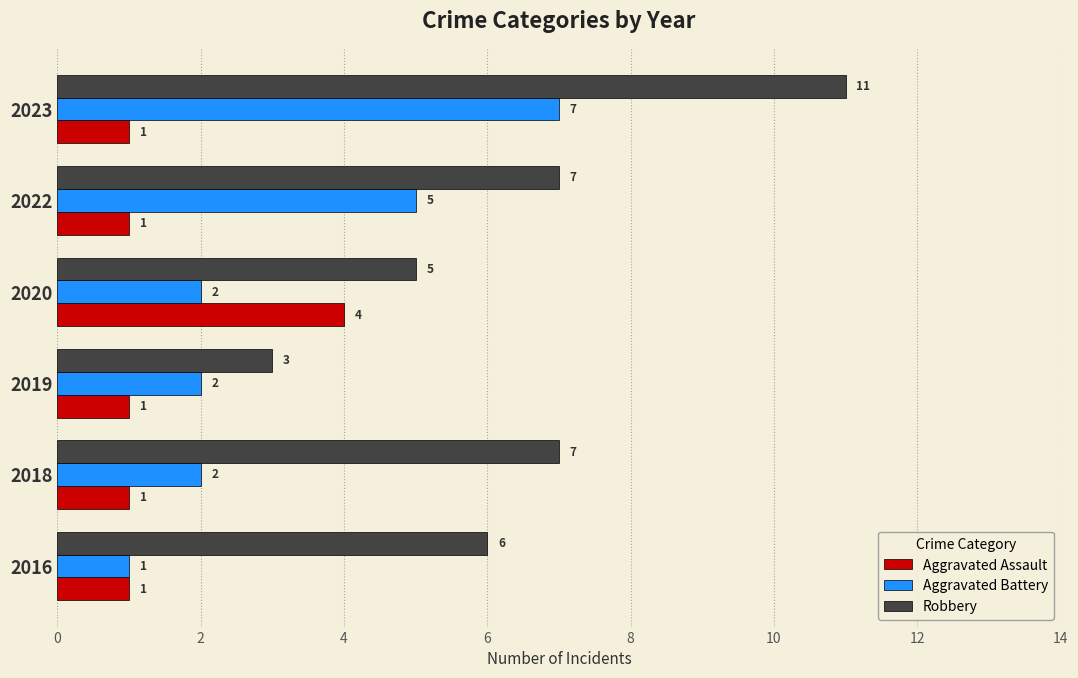

Which series has the widest spread of values?

Robbery